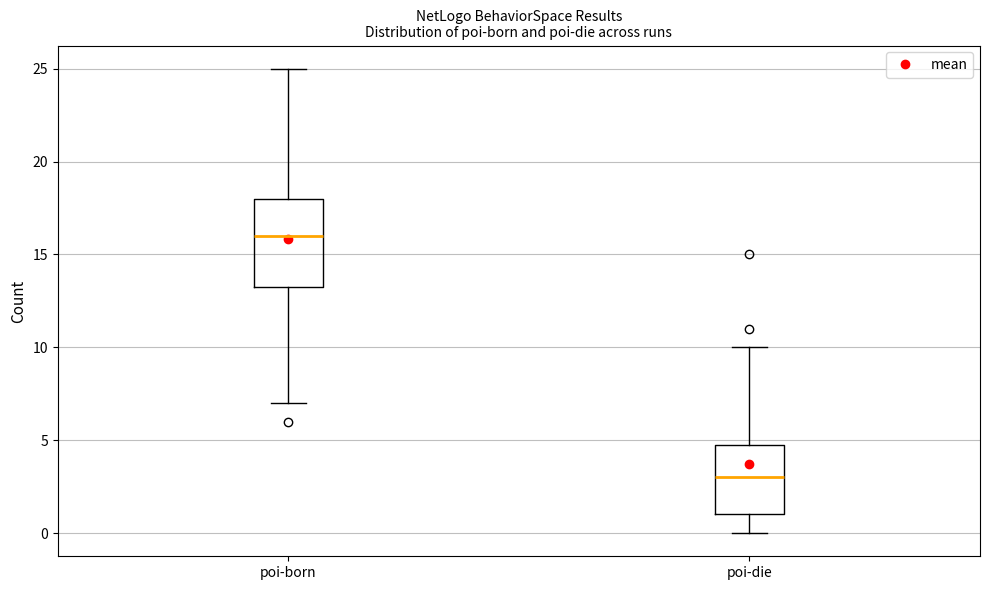

Reading left to right, read every box against the y-axis: the position of its median line, the range the box covers, and the ends of its whiskers. The values are not printed on the chart, so give them approximately, as read against the axis.

poi-born: median 16.0, box 13.5 to 18.0, whiskers 7.0 to 25.0
poi-die: median 3.0, box 1.0 to 5.0, whiskers 0.0 to 10.0